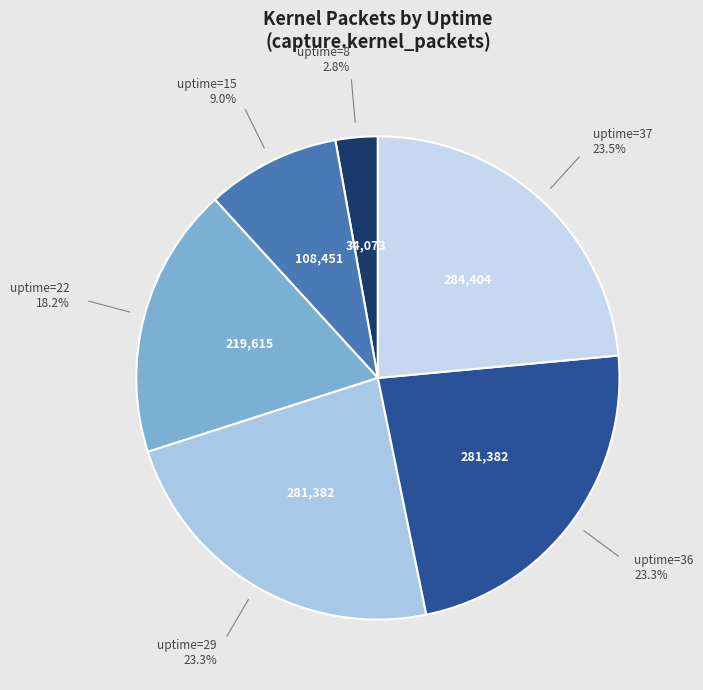

Count the number of slices in the pie.

6